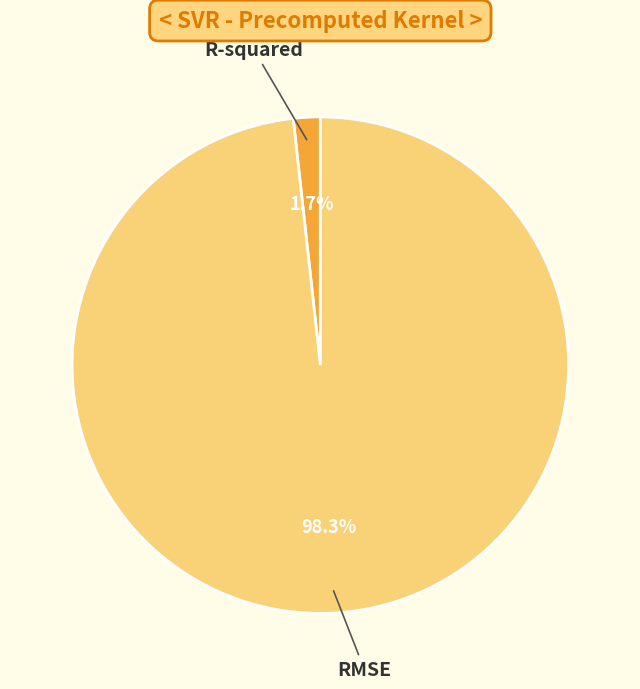

Rank the categories by value from highest to lowest.

RMSE, R-squared